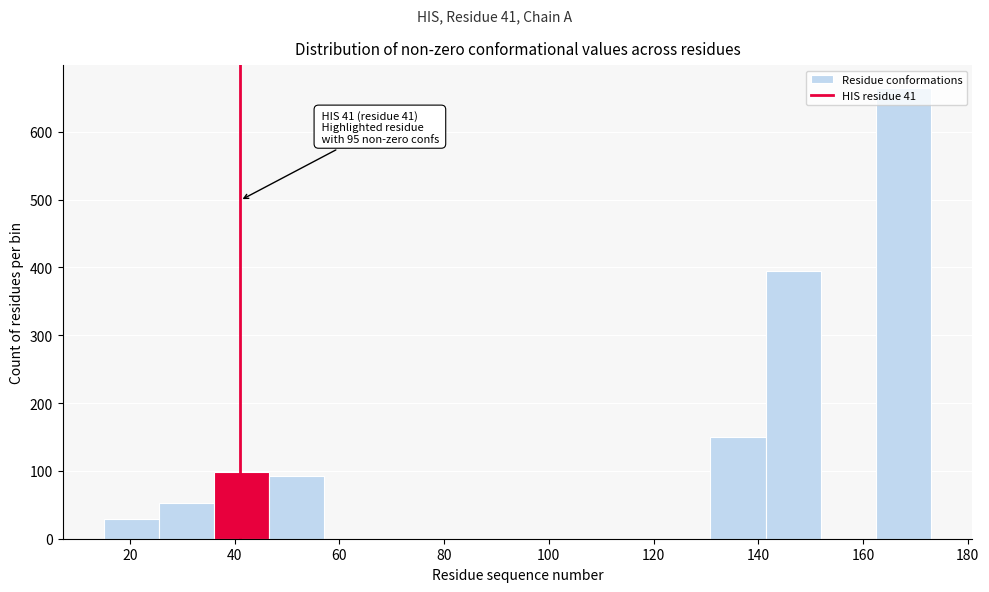

Which range on the x-axis has the tallest bar?

162 to 174